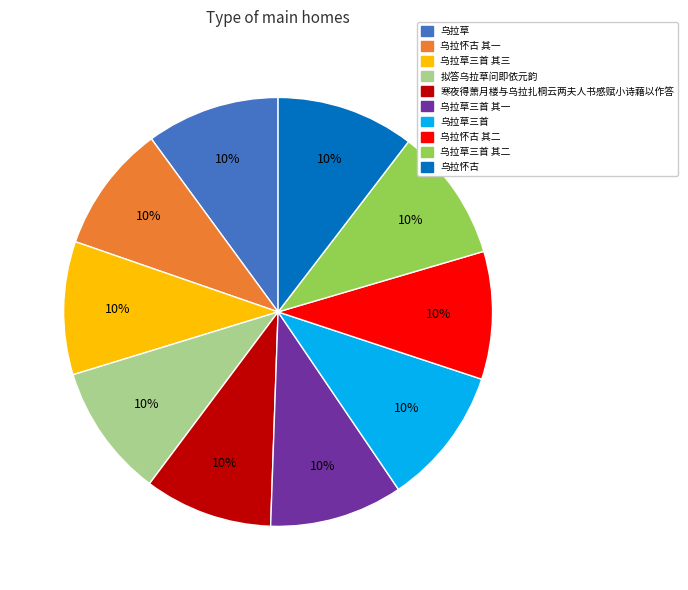

To the nearest percent, what is the average slice percentage?

10%